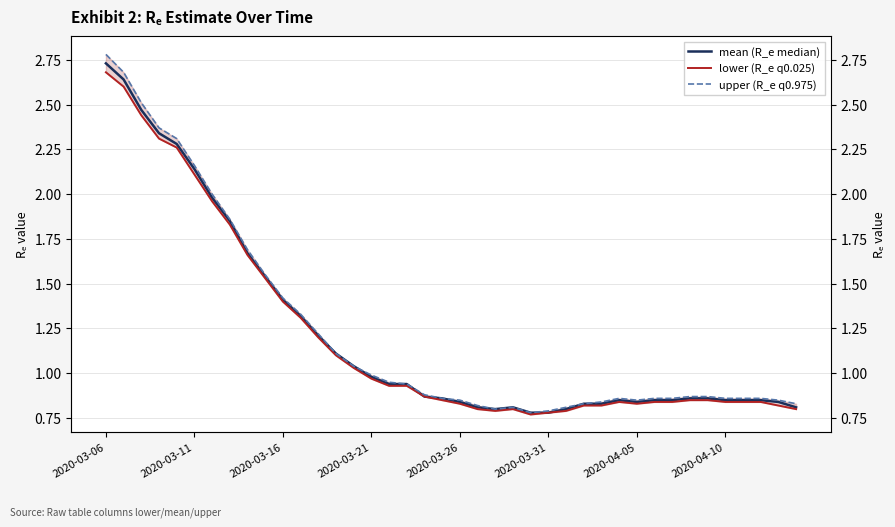

At 2020-04-05, list the series in order from smallest to largest.

lower (R_e q0.025), mean (R_e median), upper (R_e q0.975)